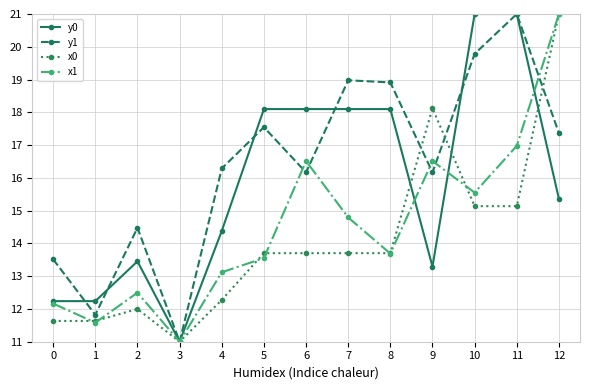

What is the difference between the highest and lowest values at 9?

4.8